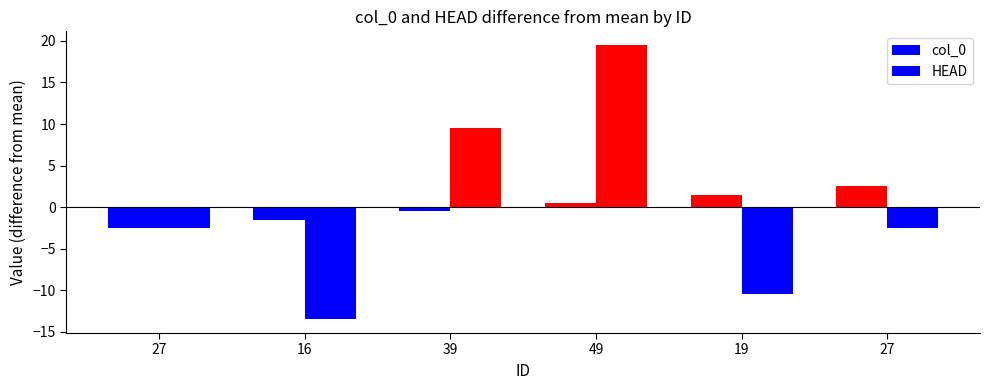

How many data points in HEAD are less than -2?

4